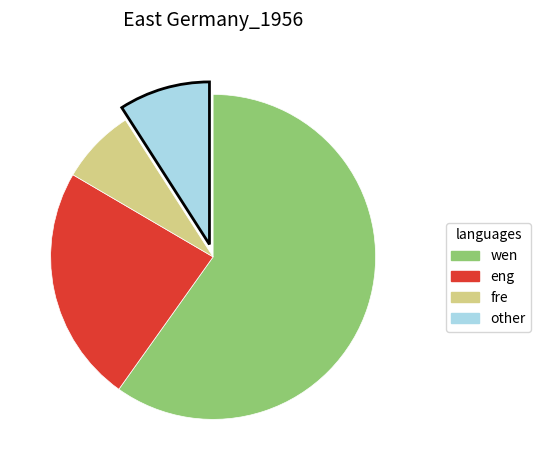

Is there any slice that represents more than half of the pie?

Yes